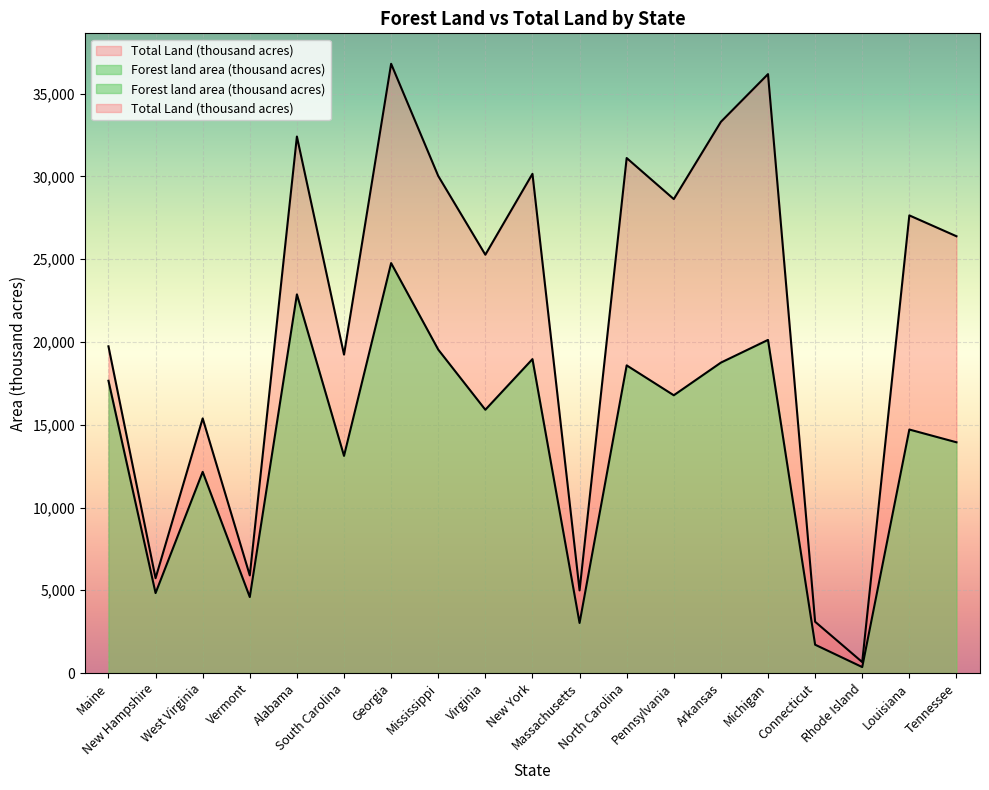

At which category does the chart reach its minimum across all series?

Rhode Island